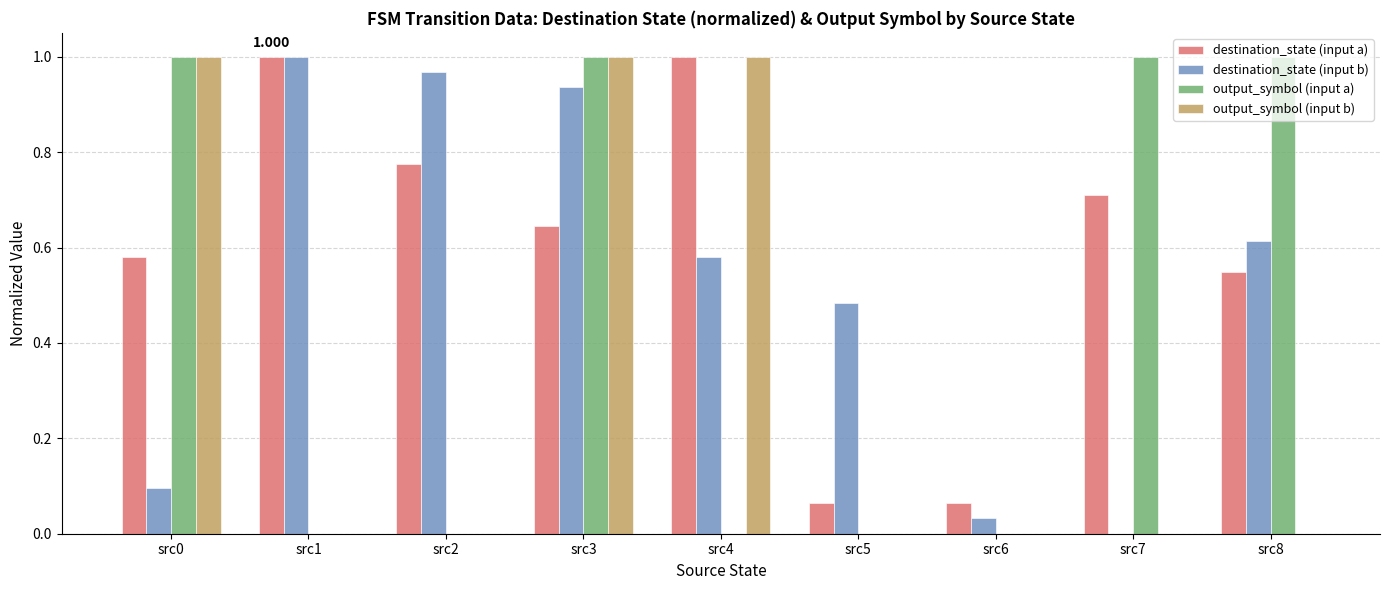

Which series has the largest total across all categories?

destination_state (input a)